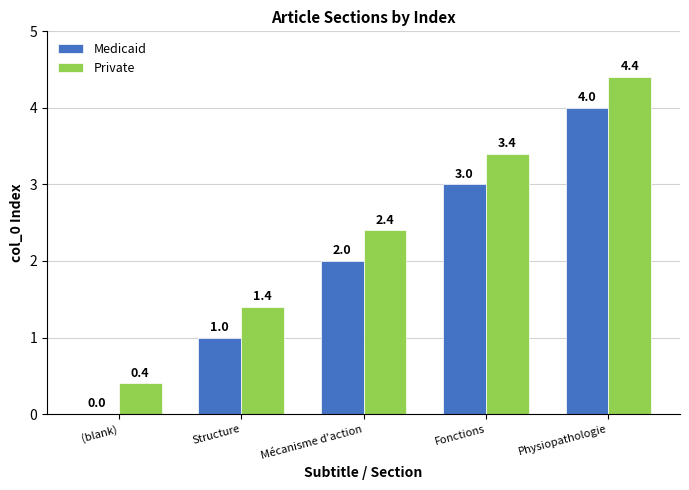

What is the sum of all Private values?

12.0